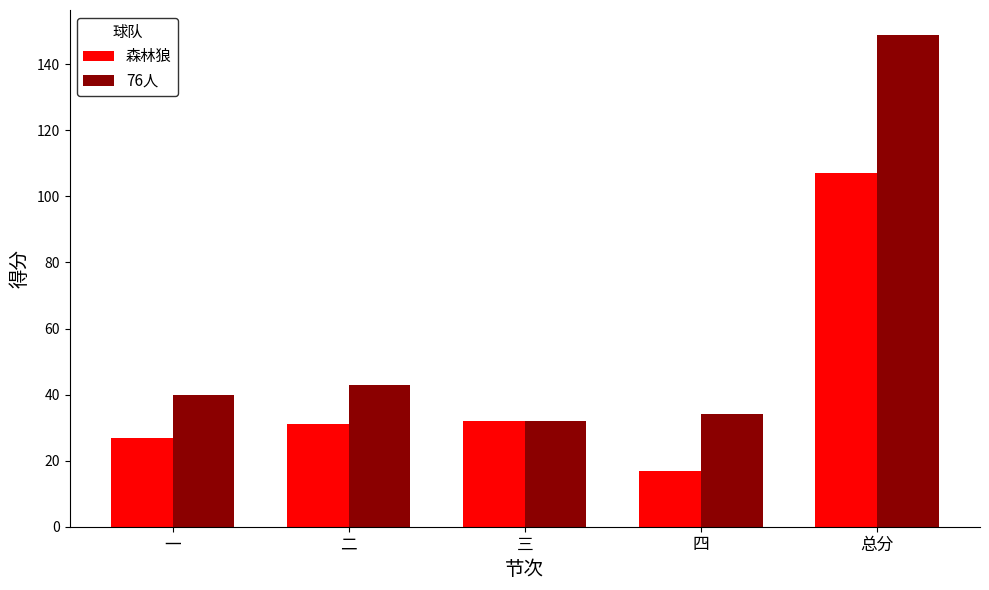

At which label does 森林狼 reach its peak?

总分